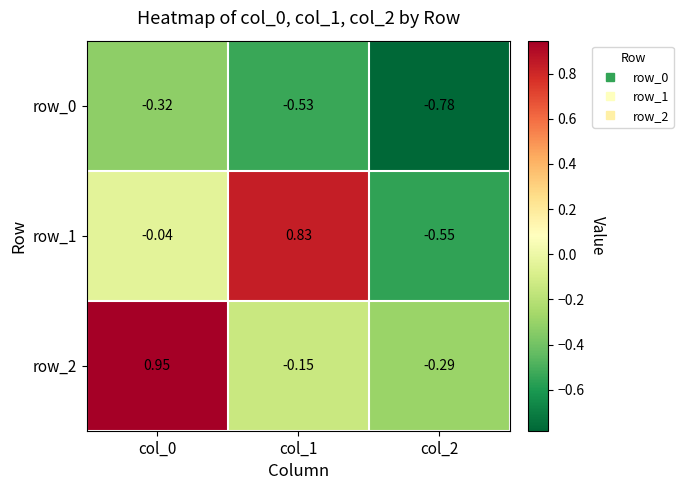

Is the value of row_2 at col_1 greater than the value of row_1 at col_1?

No